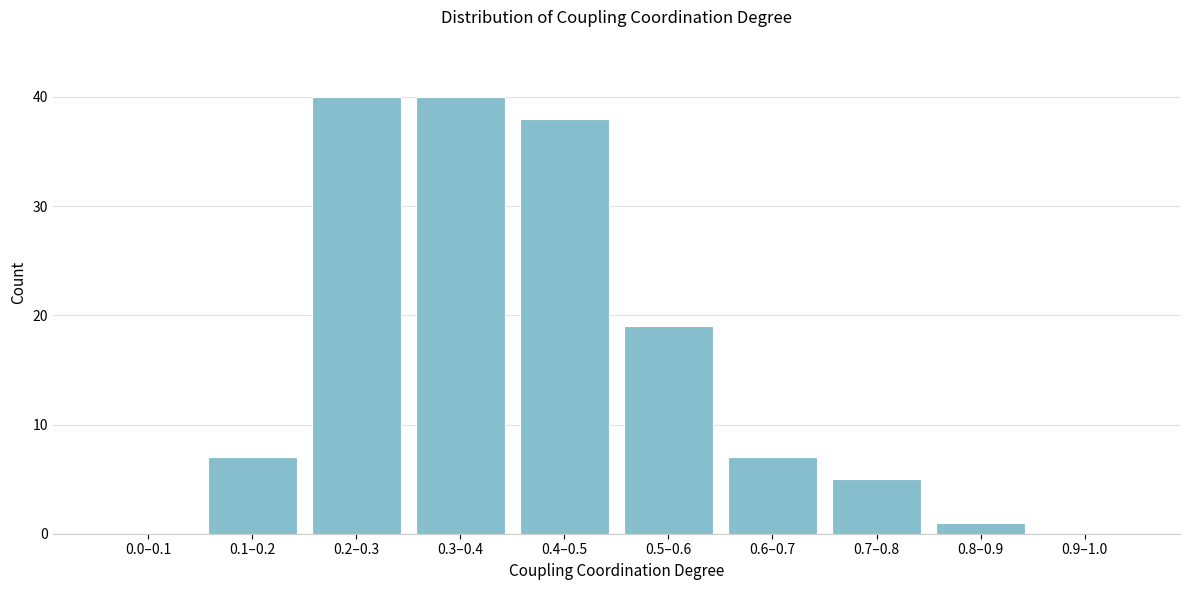

Reading left to right, extract all data points from this chart.

0.0–0.1=0	0.1–0.2=7	0.2–0.3=40	0.3–0.4=40	0.4–0.5=38	0.5–0.6=19	0.6–0.7=7	0.7–0.8=5	0.8–0.9=1	0.9–1.0=0